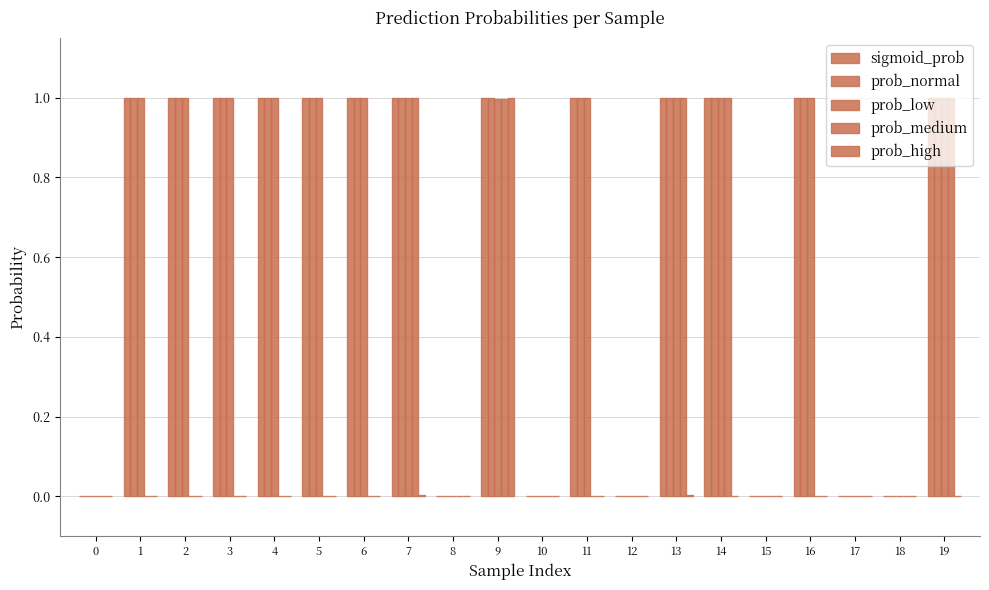

Which category has the highest value across all series?

3